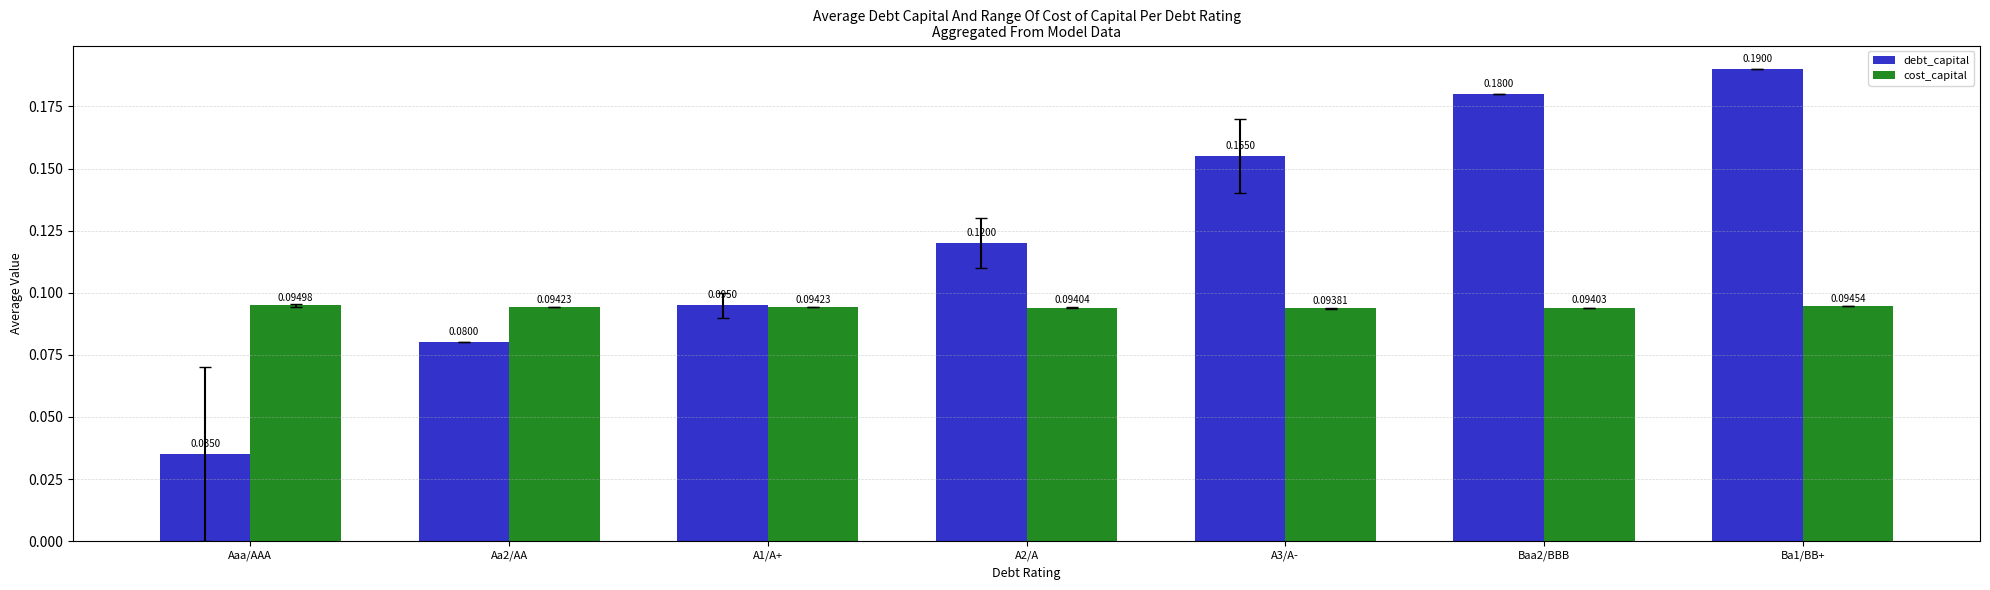

Which category has the highest value across all series?

Ba1/BB+